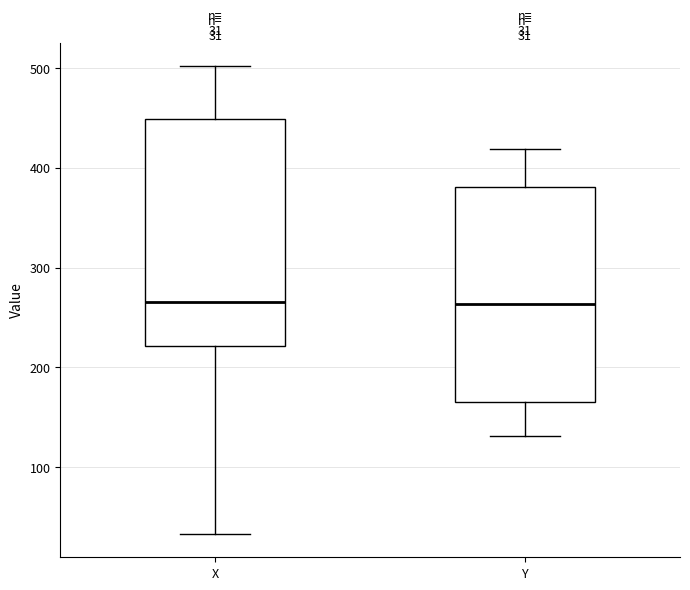

Comparing the boxes themselves (not the whiskers), which one is the tallest?

X